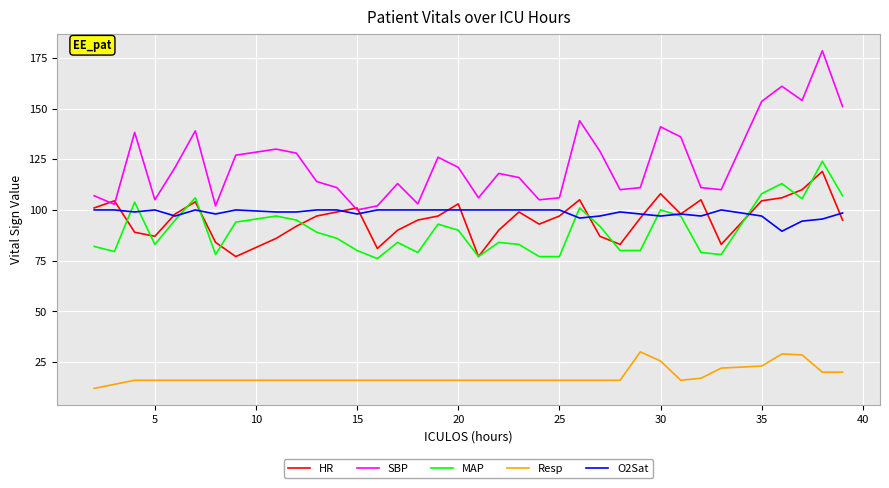

What is the minimum value for Resp?

12.0